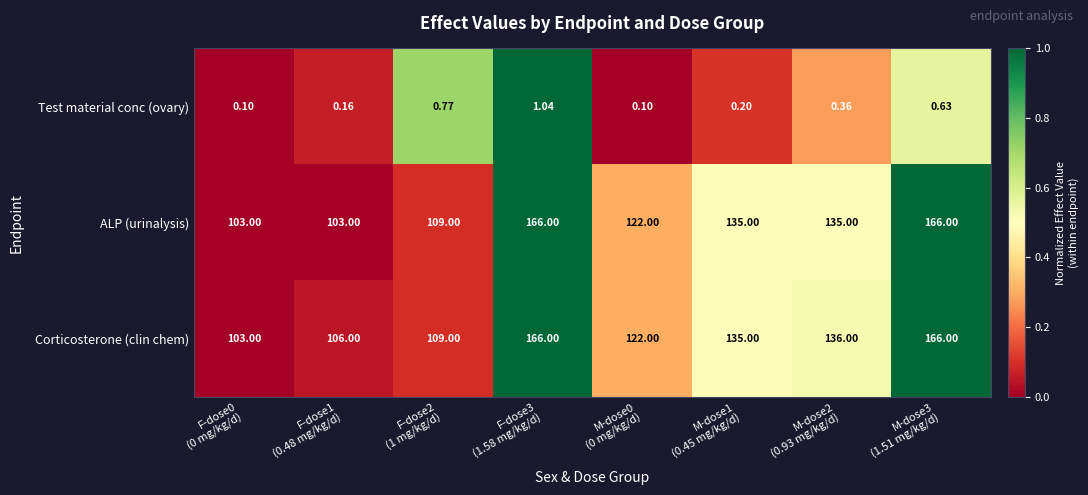

Which series has the largest total across all categories?

Corticosterone (clin chem)